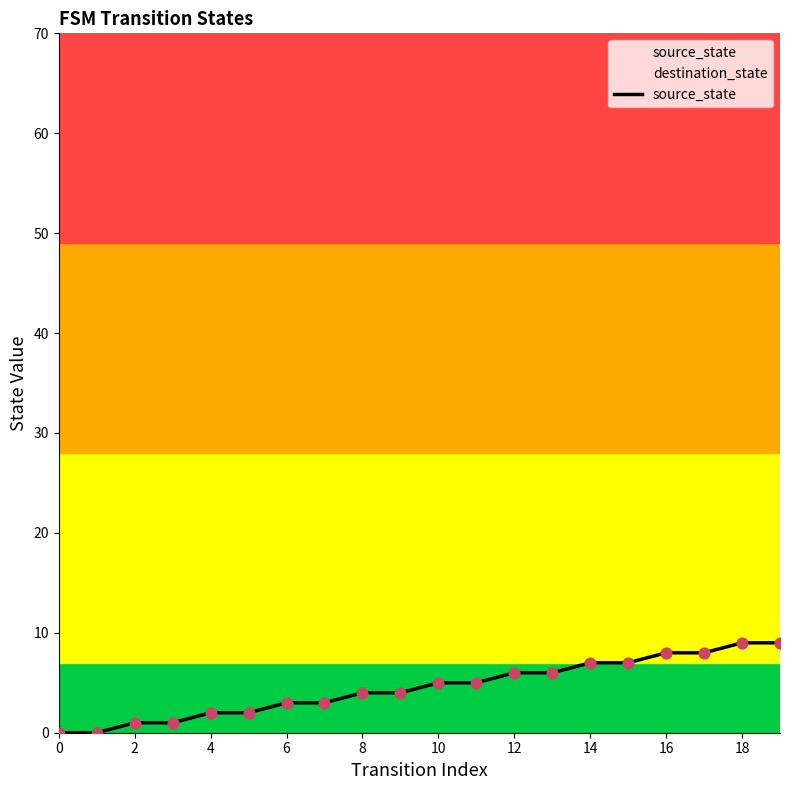

What is the difference between the maximum and minimum values?

9